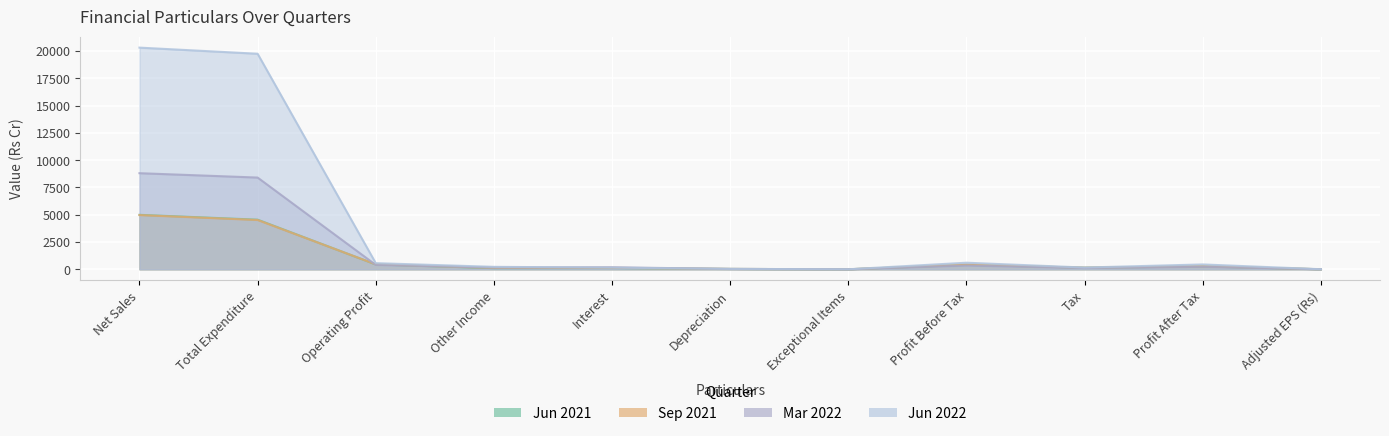

What is the total value across all series at Other Income?

612.0